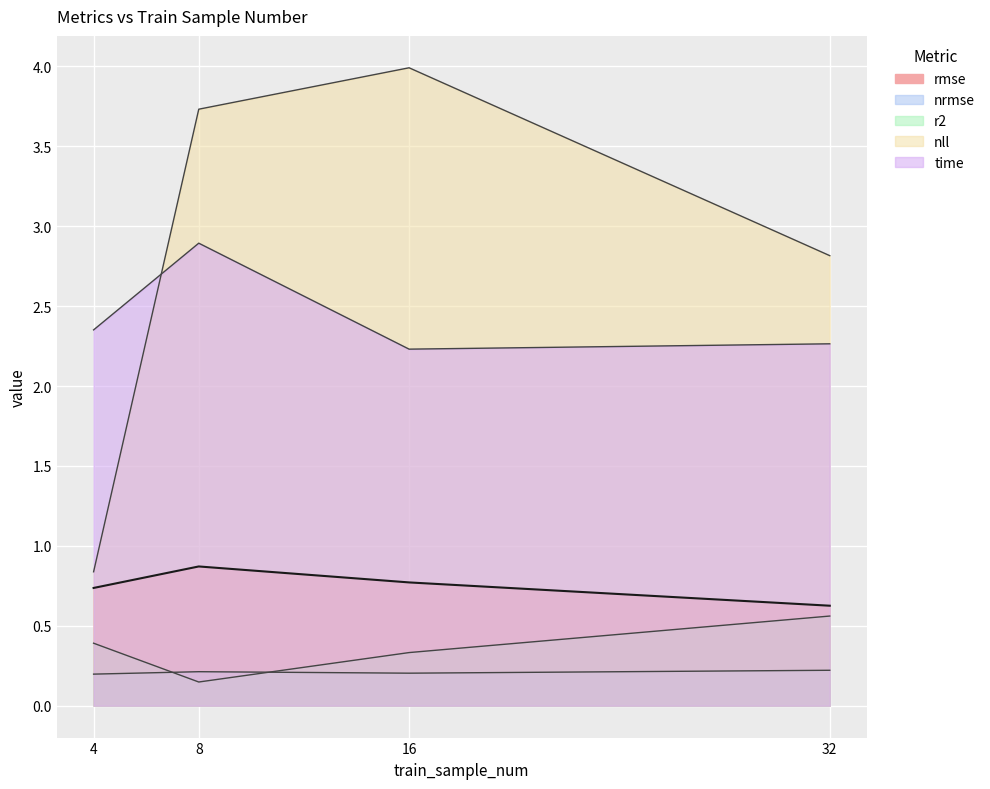

How many lines are shown in the chart?

5